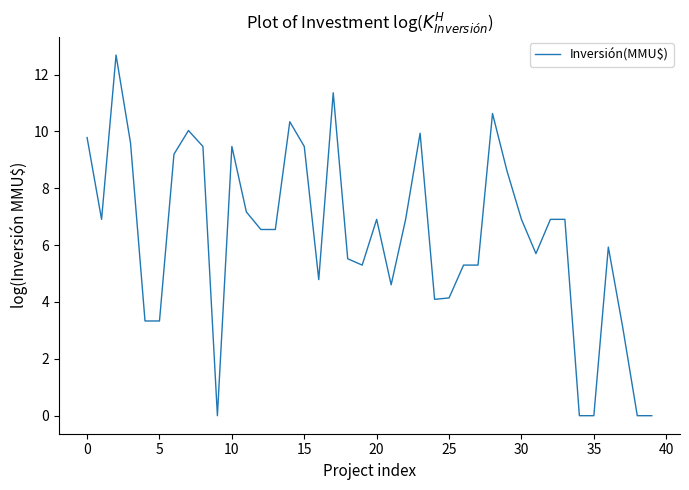

What is the average value?

6.3